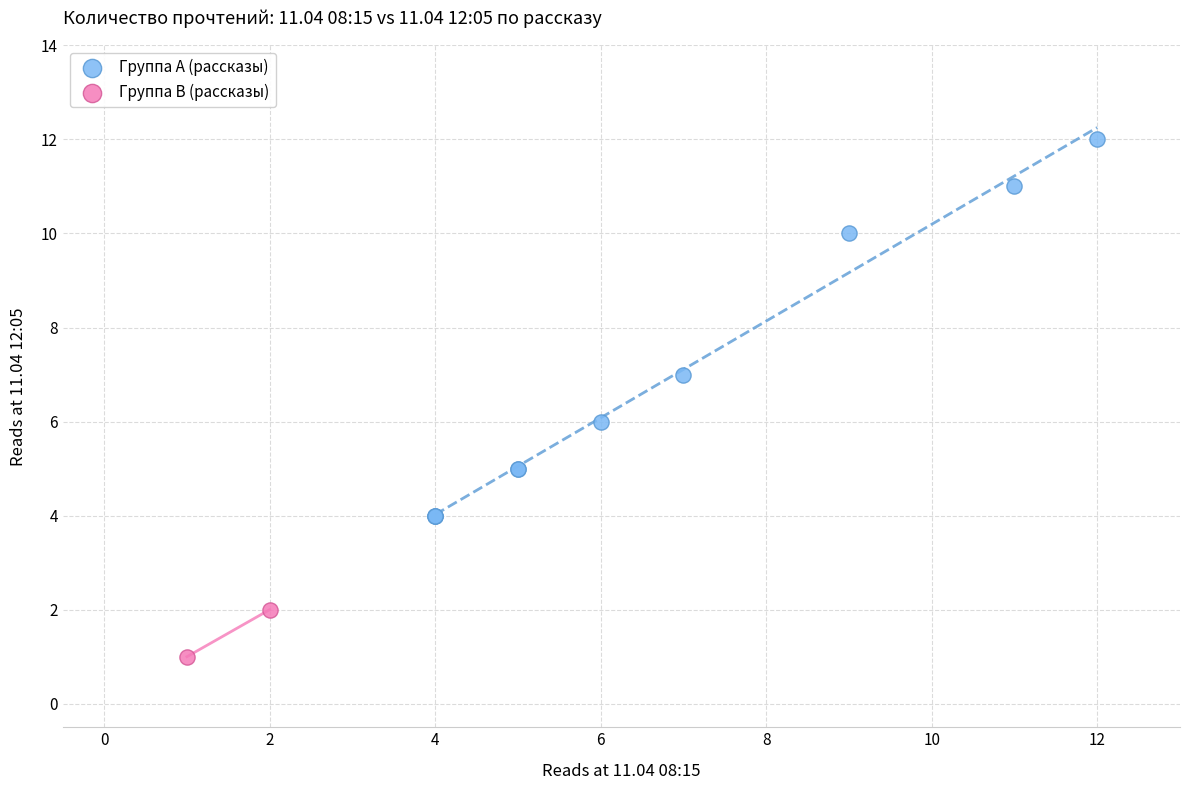

Which series has the largest Y range (max minus min)?

Группа A (рассказы)